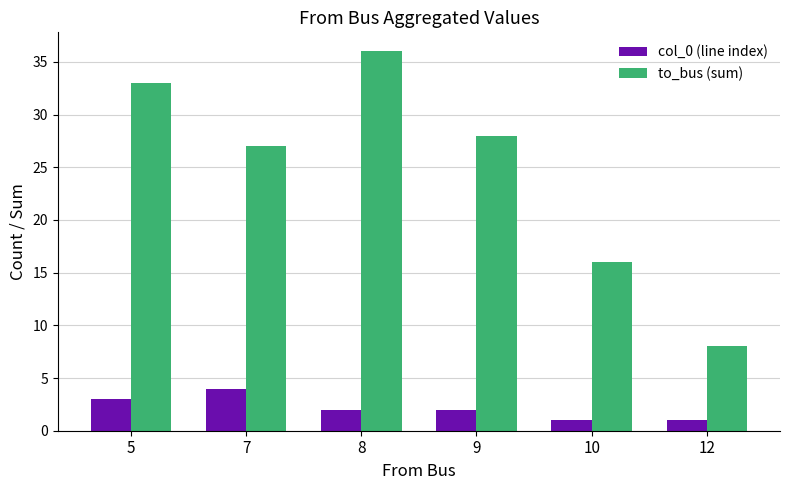

What is the difference between the highest and lowest values at 10?

15